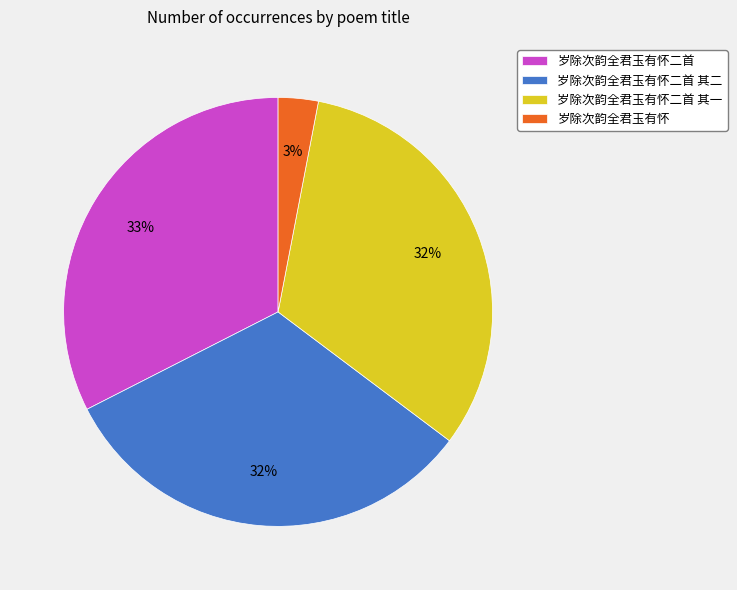

Combined, do 岁除次韵全君玉有怀 and 岁除次韵全君玉有怀二首 其一 account for over 50%?

No